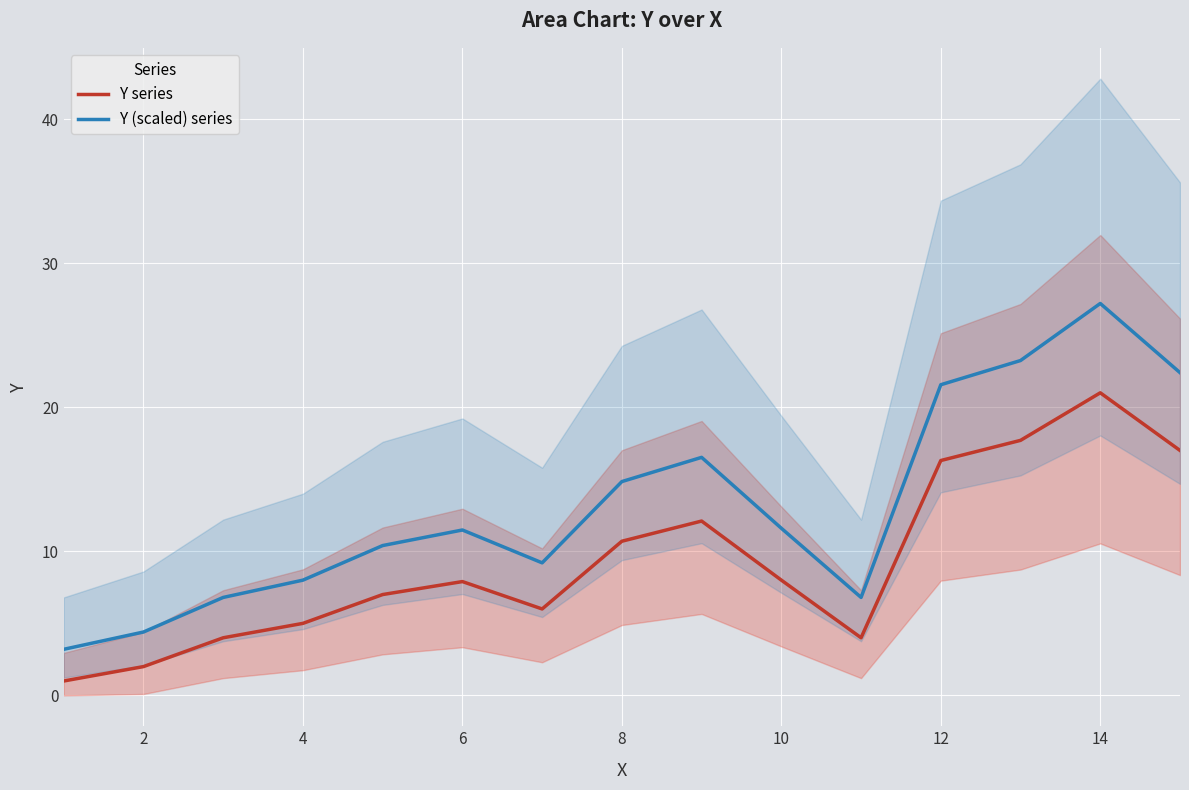

How many lines are shown in the chart?

2